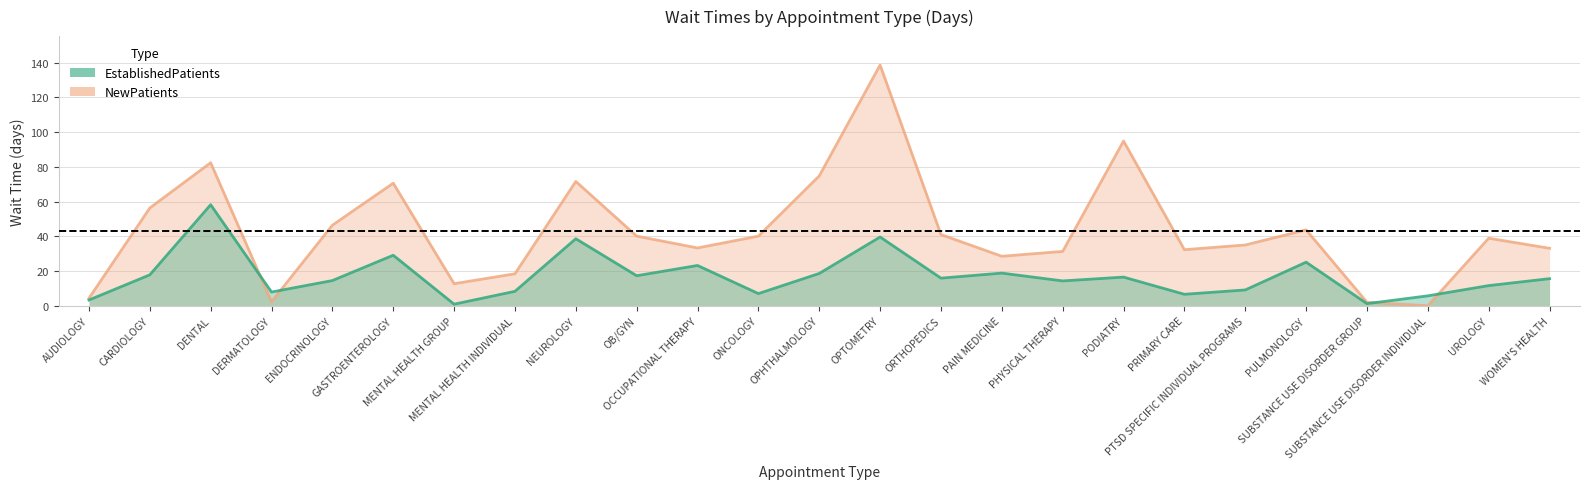

Rank the series by their maximum value, from lowest to highest.

EstablishedPatients, NewPatients